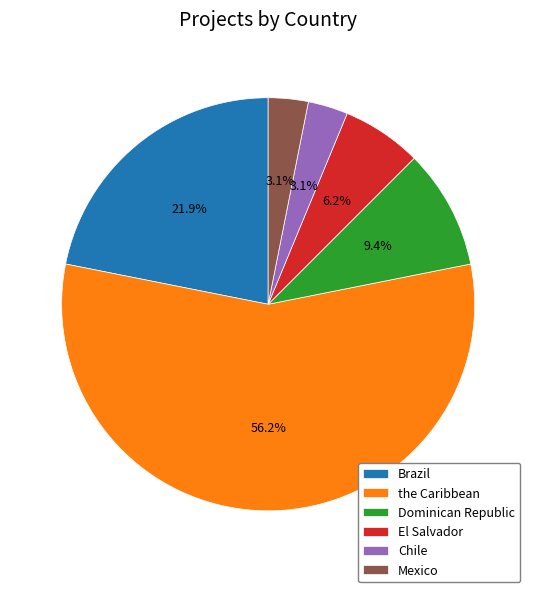

The Dominican Republic slice represents 9% of the pie. True or false?

True